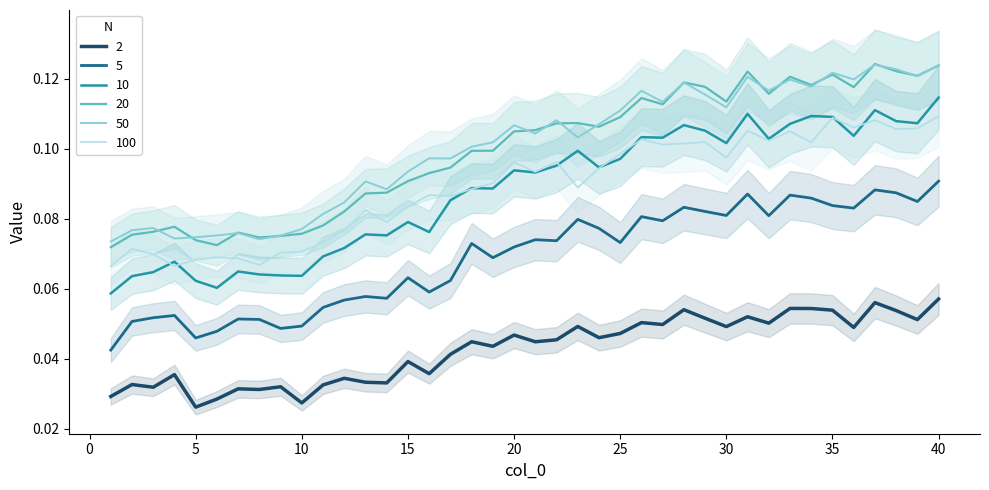

What is the highest value of the 20 series?

0.1